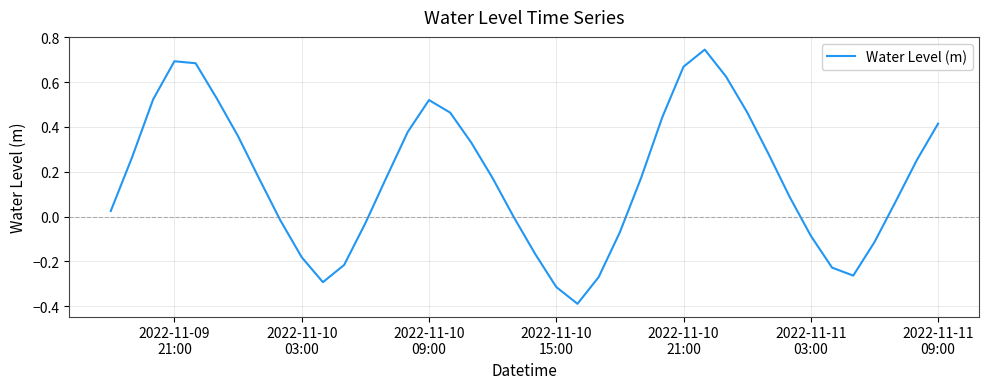

What is the minimum value shown in the chart?

-0.4